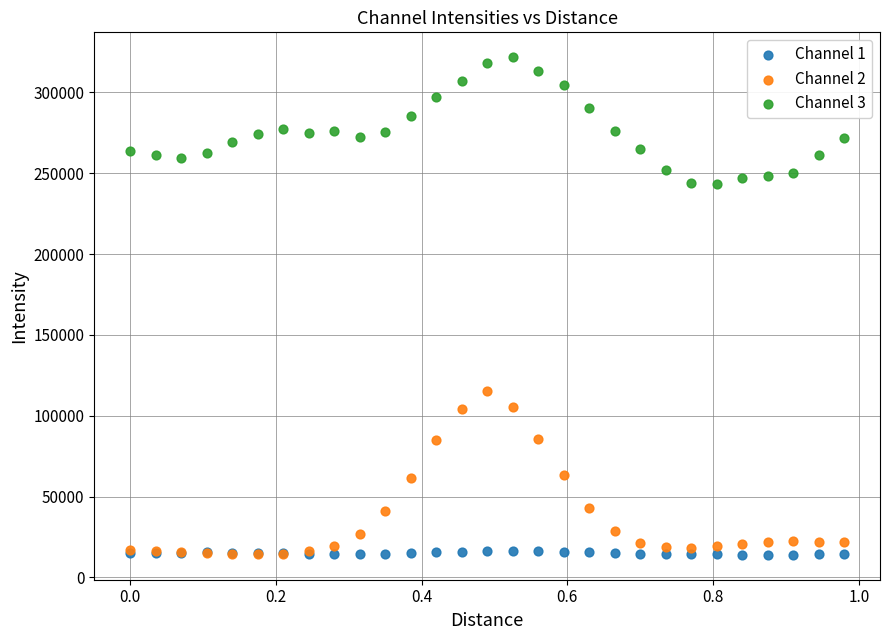

Across all series, what Y value is closest to 167895?

115407.2